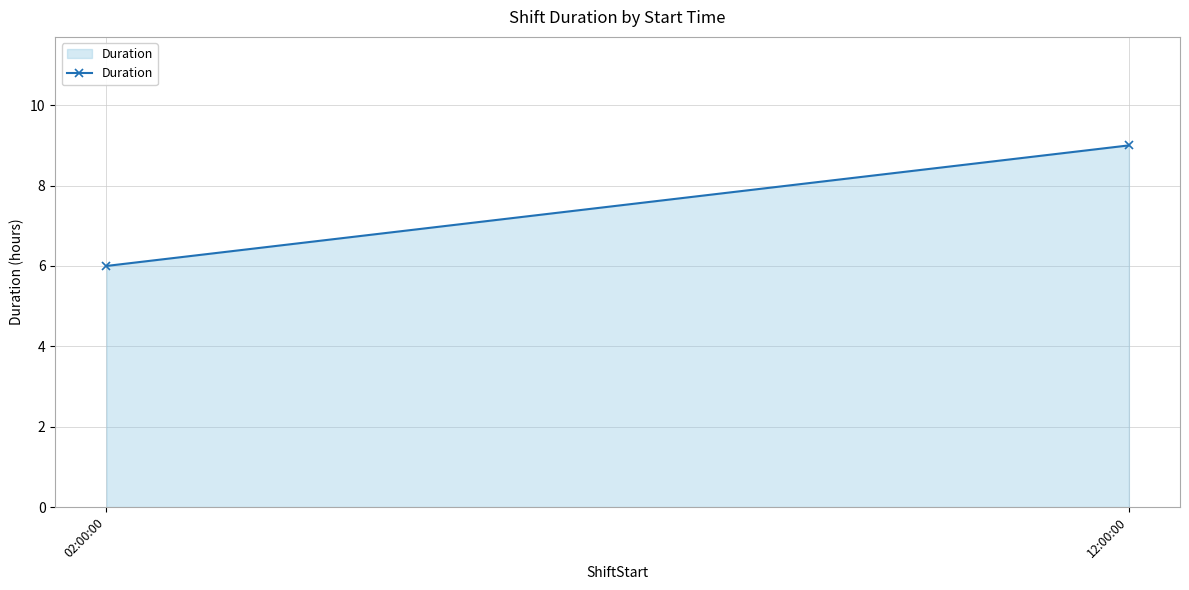

Reading left to right, transcribe all the data shown in this chart.

02:00:00=6	12:00:00=9